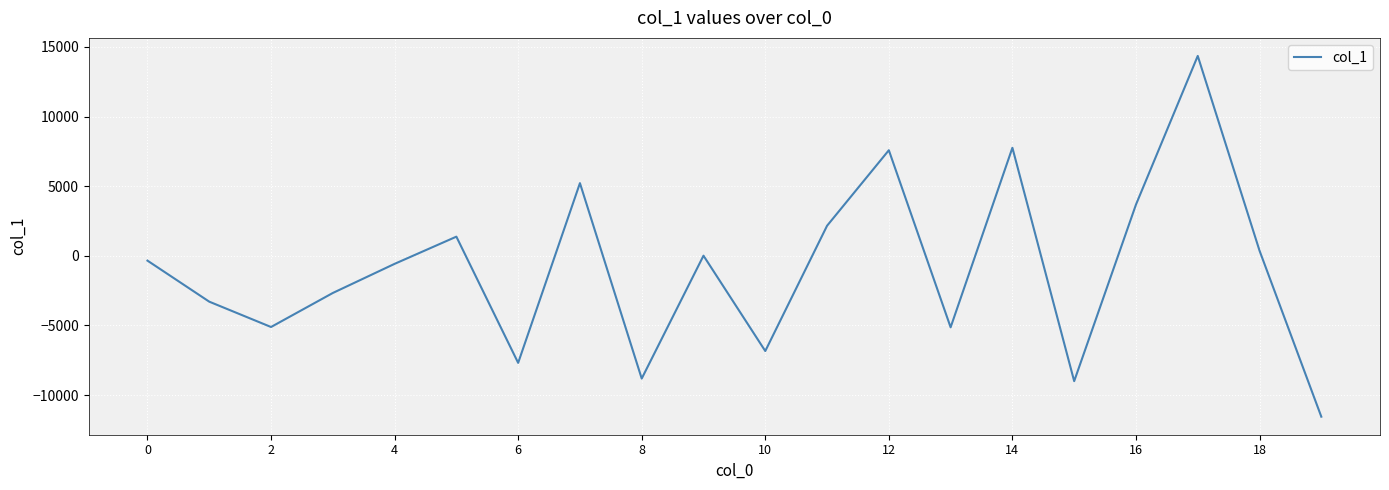

What is the difference between the maximum and minimum values?

25903.5